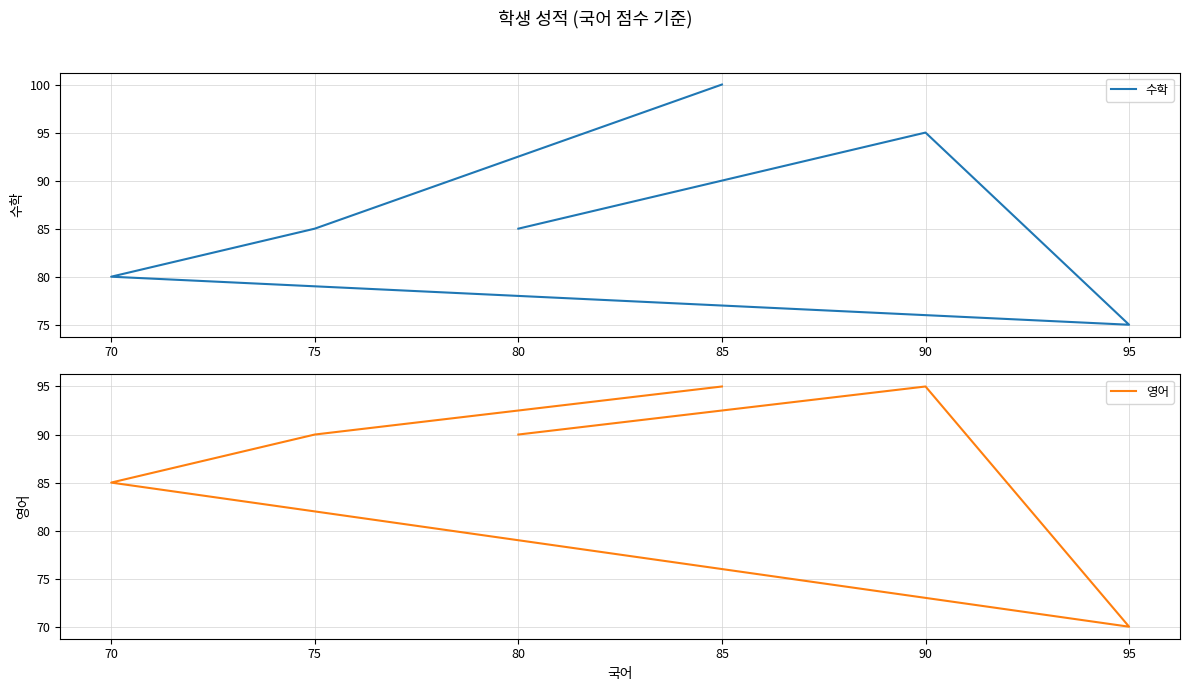

How many times do 영어 and 수학 cross each other?

2